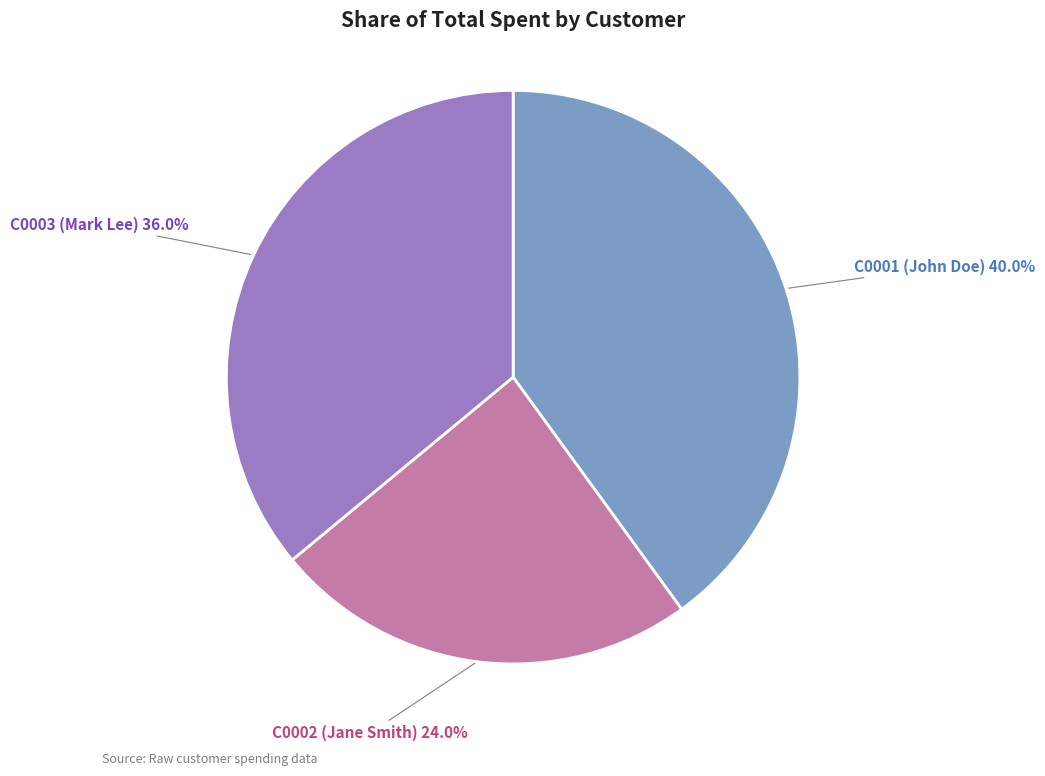

What percentage is the C0002 slice, to the nearest percent?

24%